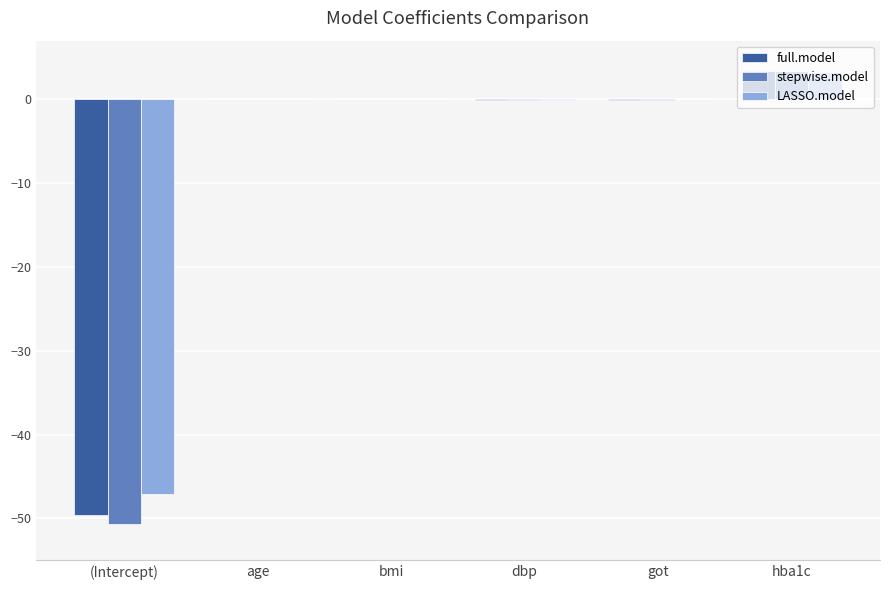

What is the total value across all series at dbp?

-0.1